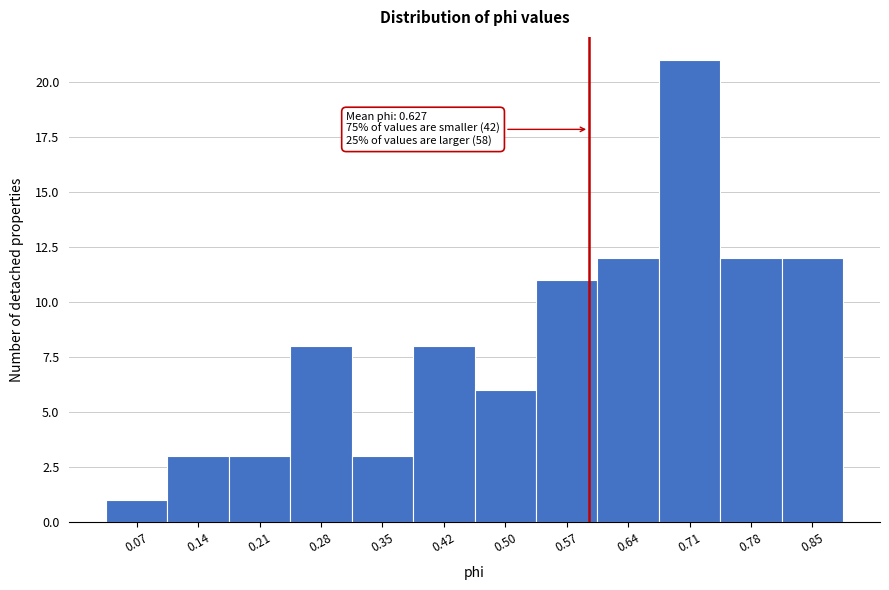

Reading left to right, extract all data points from this chart.

1	3	3	8	3	8	6	11	12	21	12	12